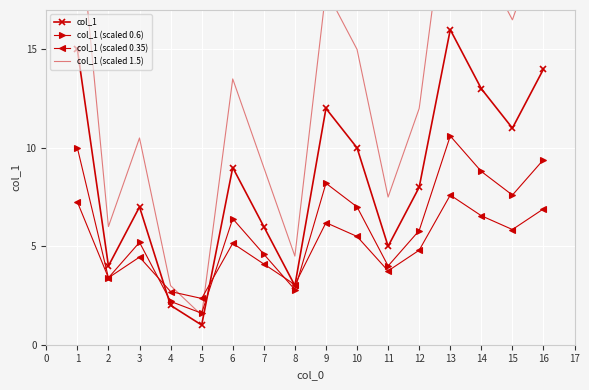

How many values in the col_1 (scaled 0.6) series exceed 6?

8